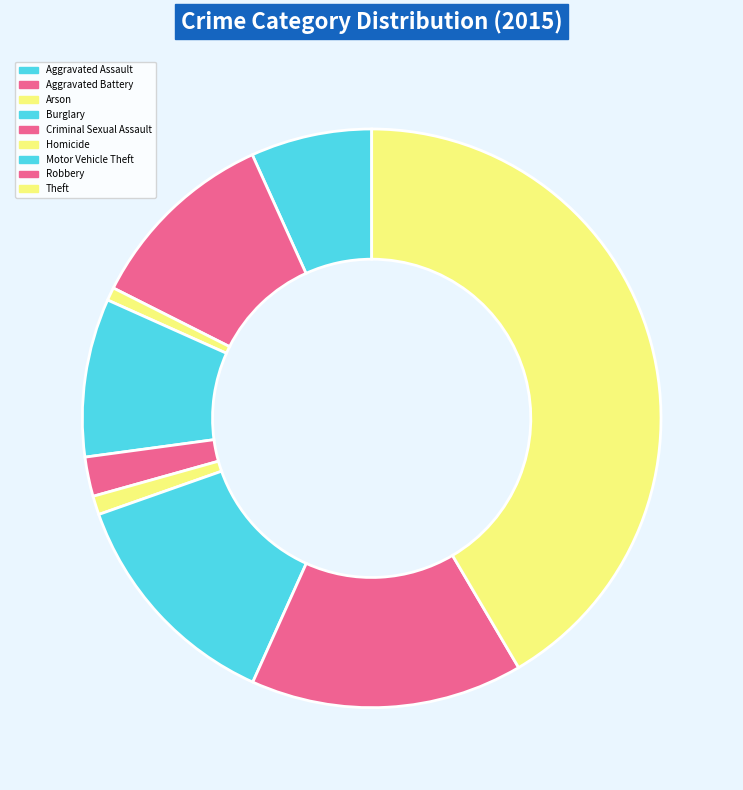

Which category has the biggest portion of the pie?

Theft